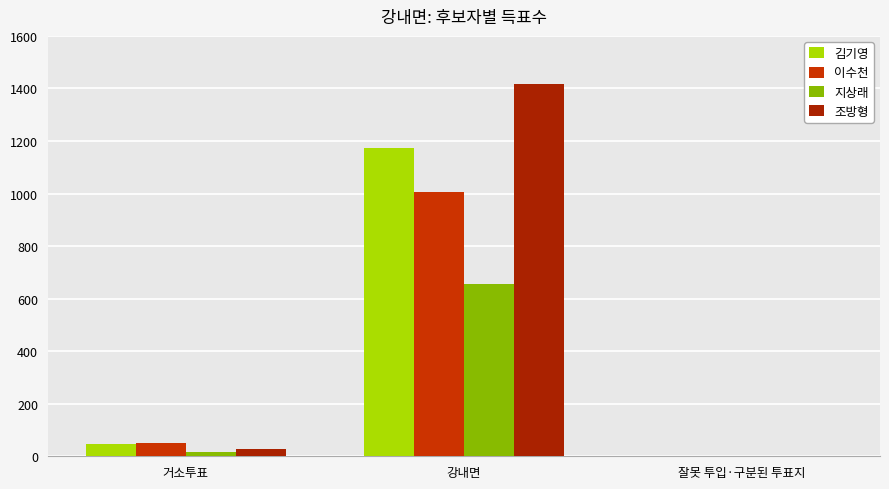

Count the number of categories in the chart.

3